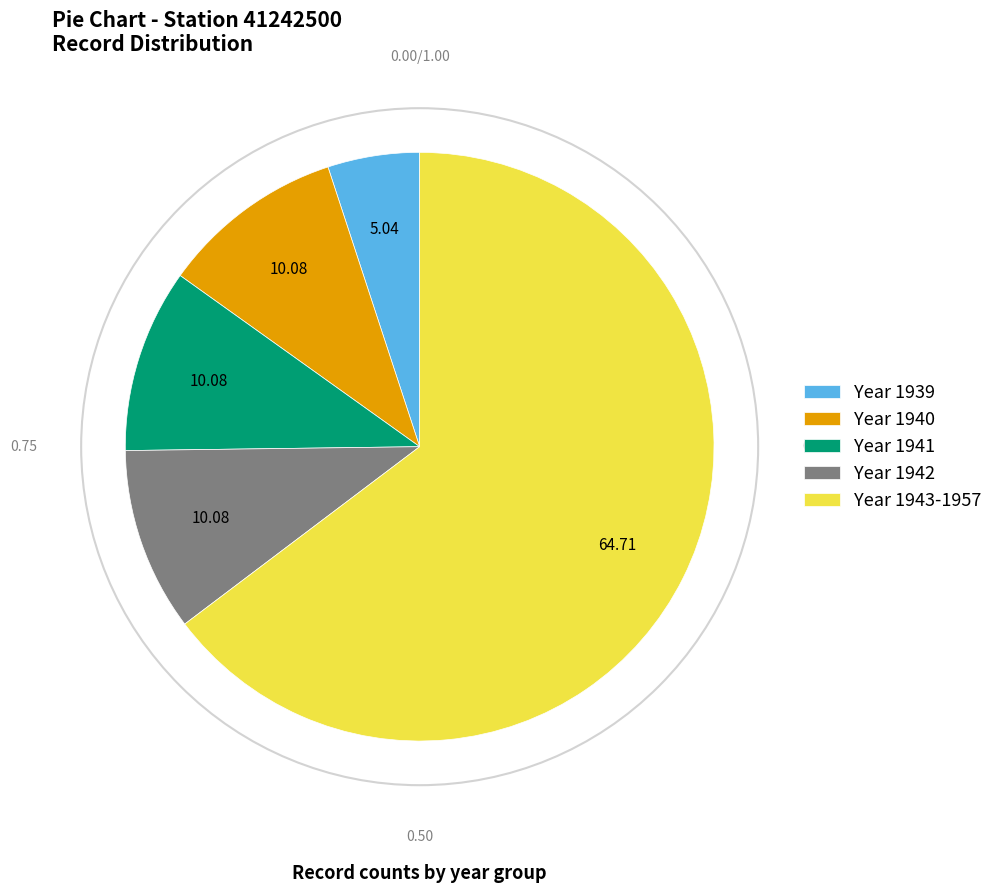

Is there a majority slice in this chart?

Yes